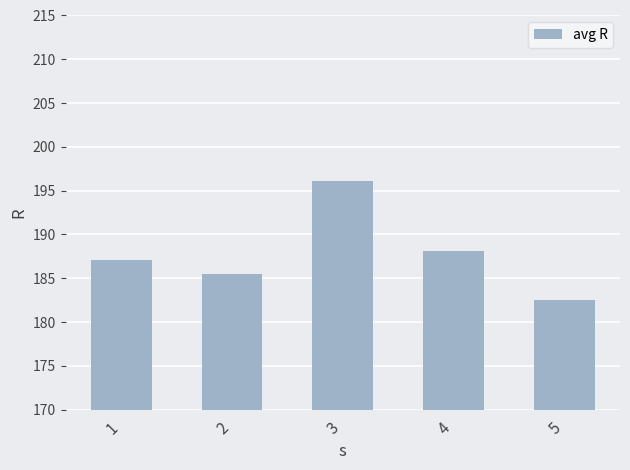

What is the difference between the values at 3 and 2?

10.7